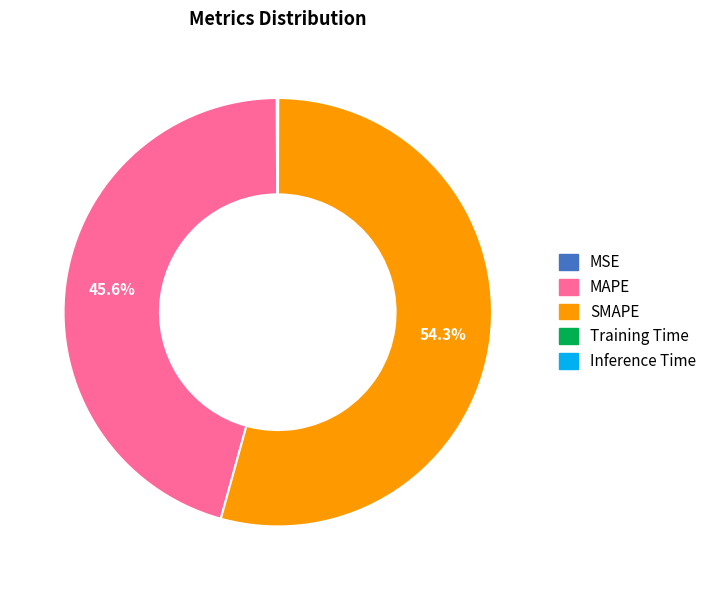

Approximately how many times larger is the value at SMAPE compared to MAPE?

1.2